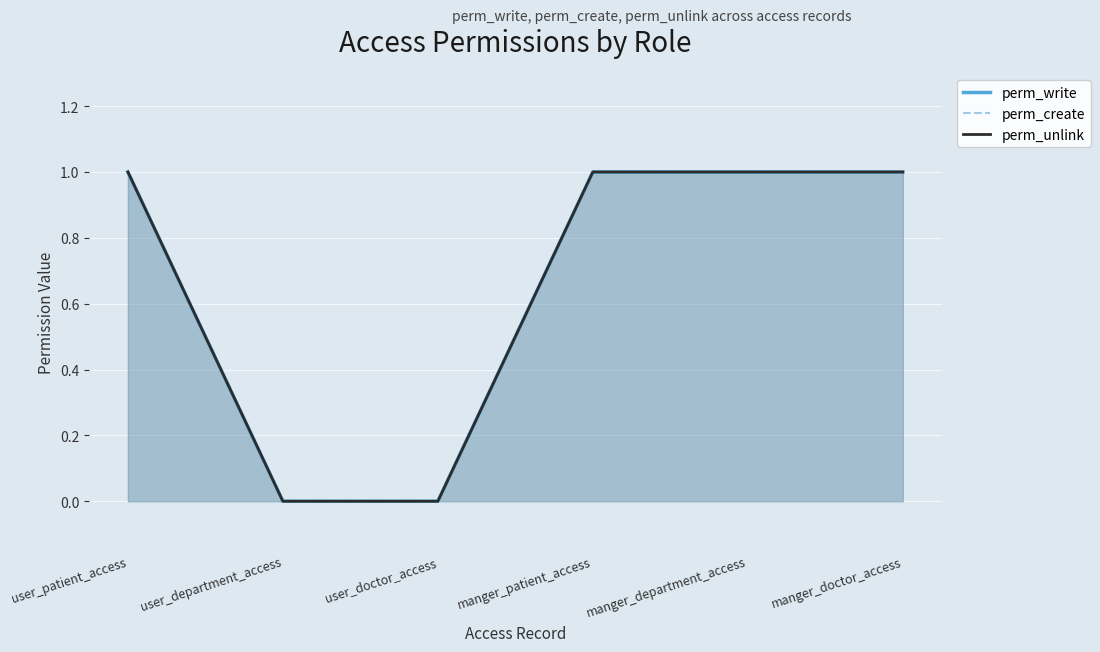

At which category is the sum across all series the highest?

user_patient_access